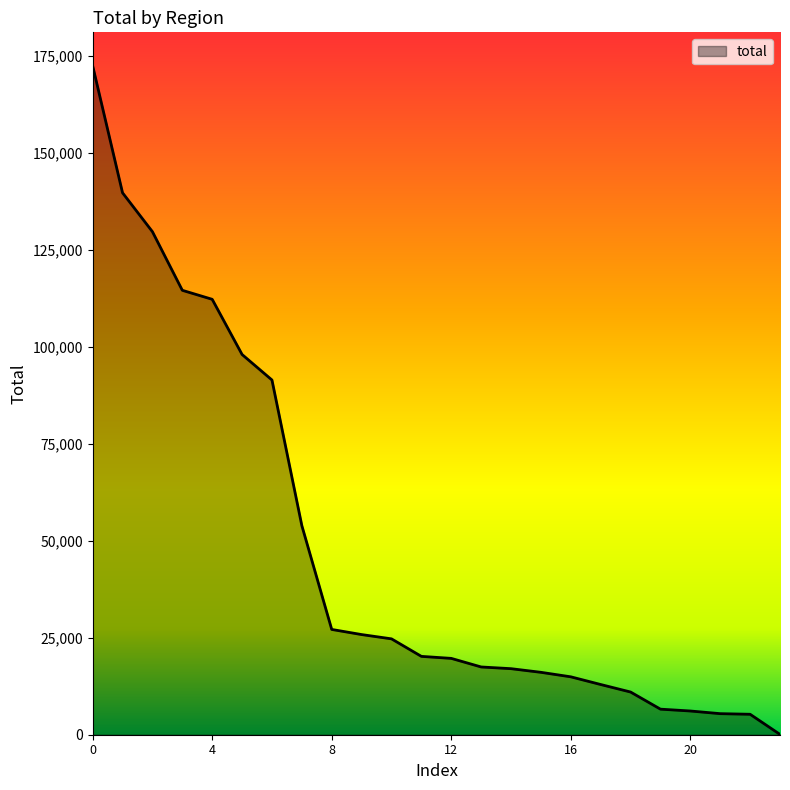

What is the maximum value shown in the chart?

172464.6